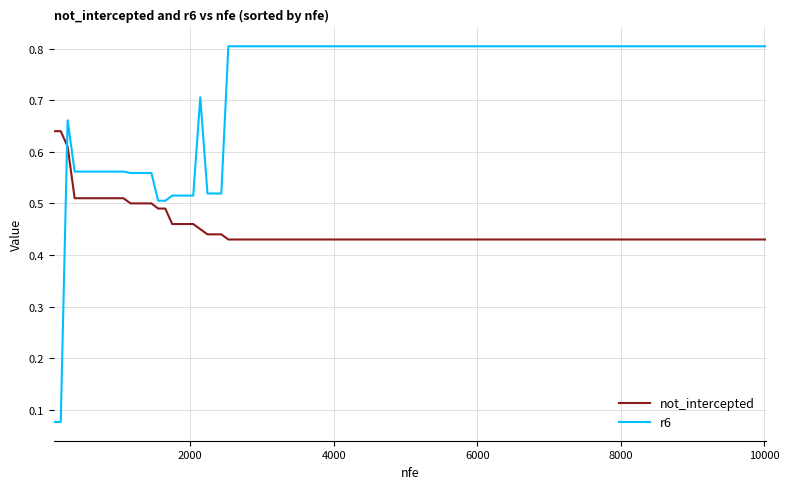

After their last crossing, which series has the higher values: not_intercepted or r6?

r6